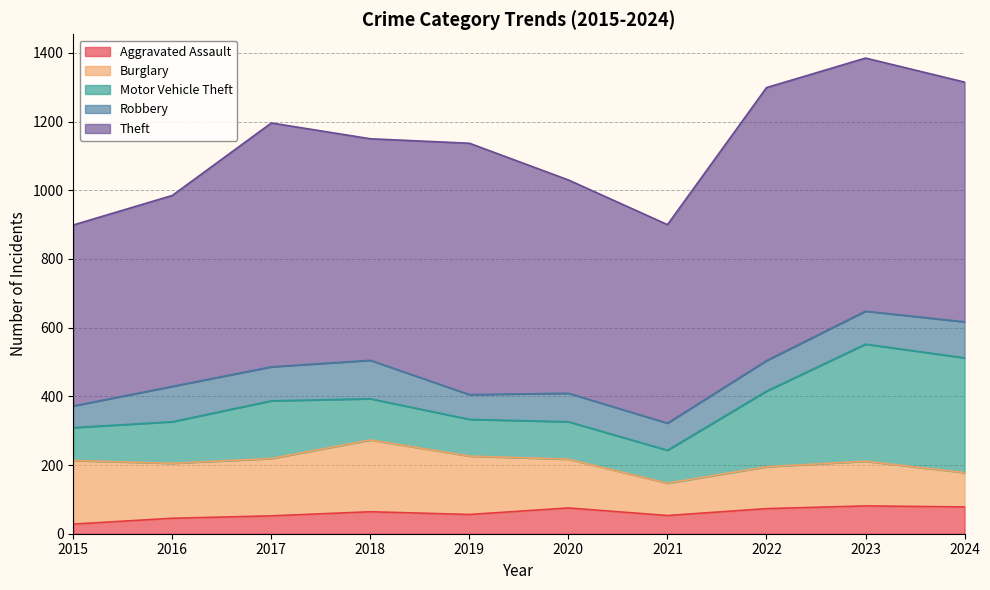

What is the minimum value shown in the chart?

28